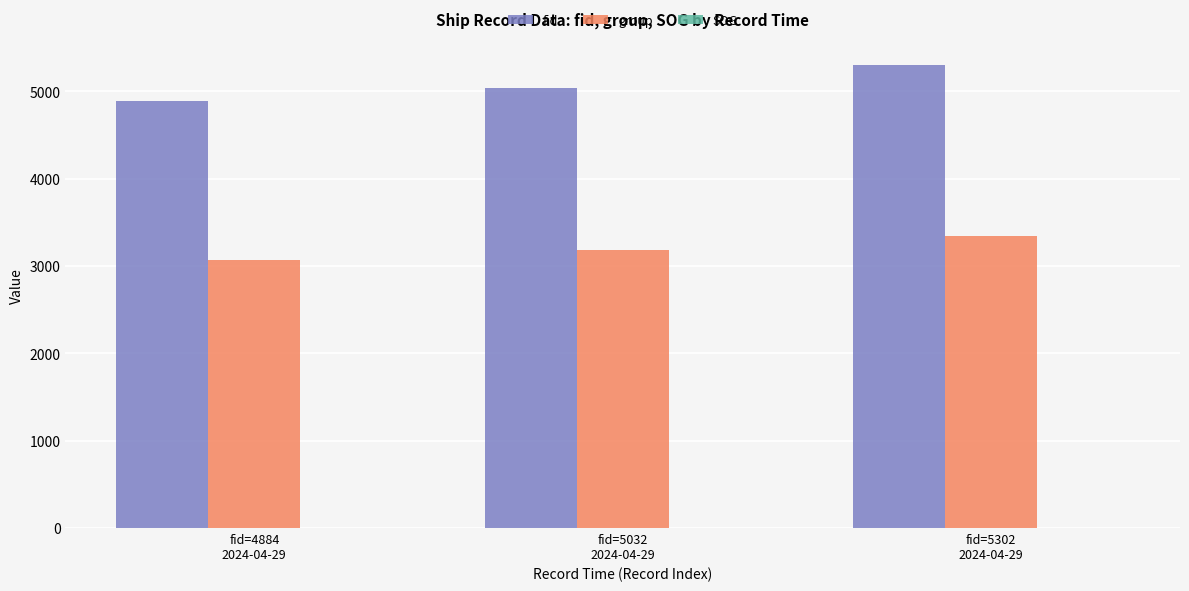

What is the average value of the fid series?

5073